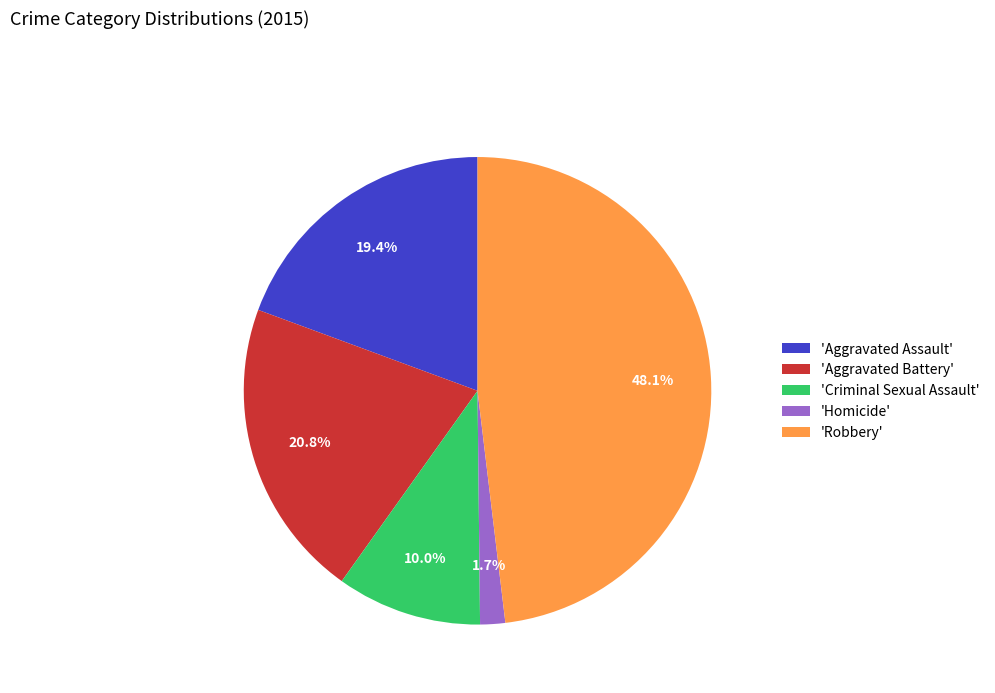

What is the smallest slice in the pie chart?

'Homicide'